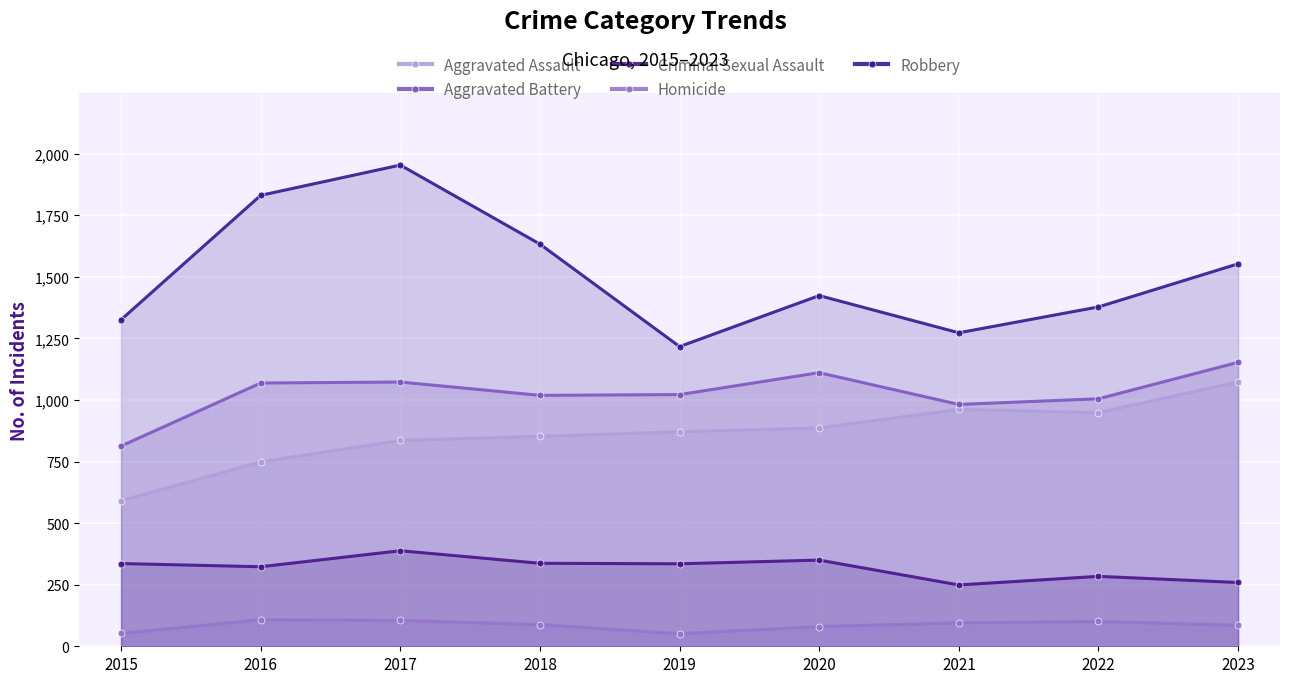

Which category has the highest value in the Homicide series?

2016